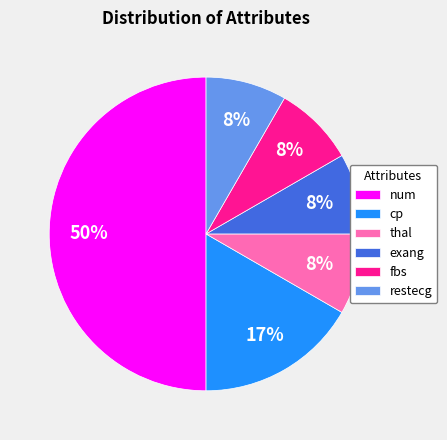

Which category has the biggest portion of the pie?

num